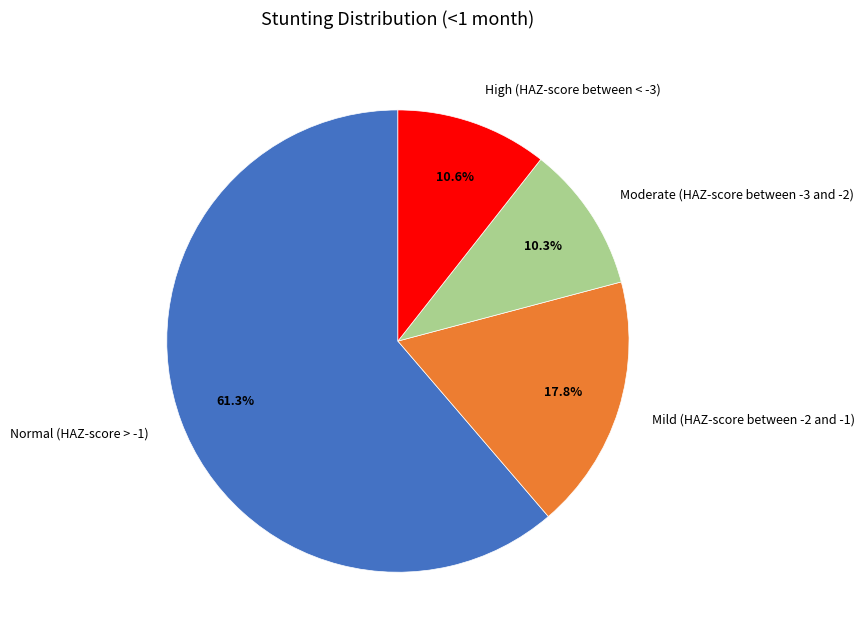

To the nearest percent, what portion does High (HAZ-score between < -3) represent?

11%